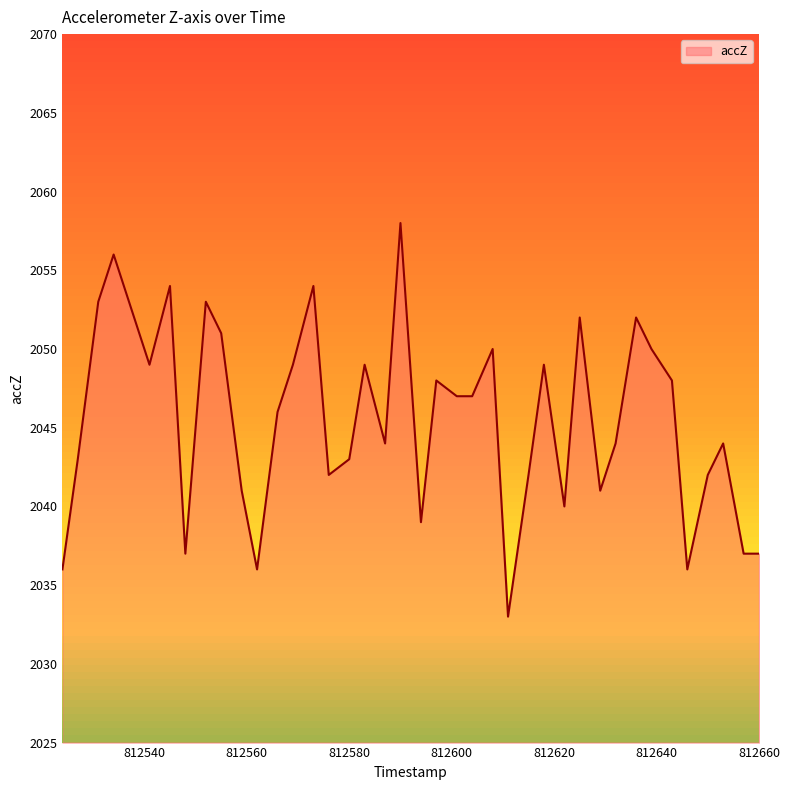

What is the difference between the second highest and second lowest values?

20